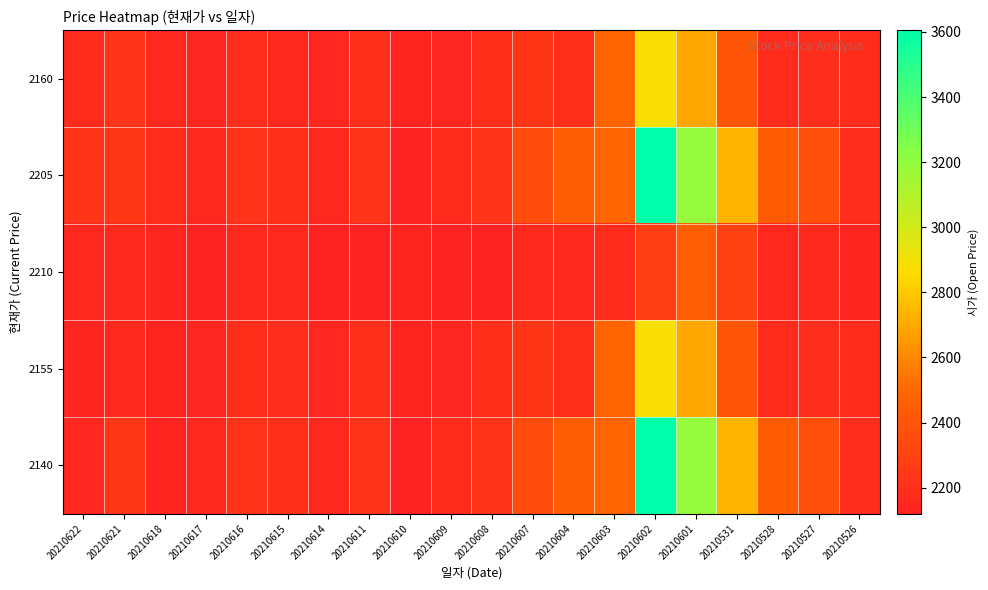

How many distinct data groups are displayed?

5